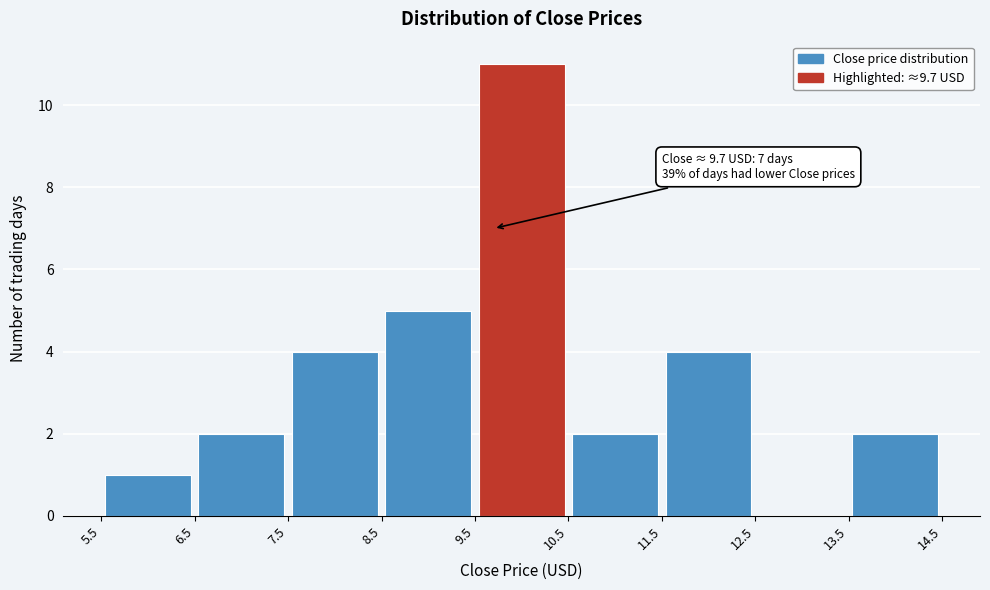

Over which range of the x-axis is the bar tallest?

9.5 to 10.5